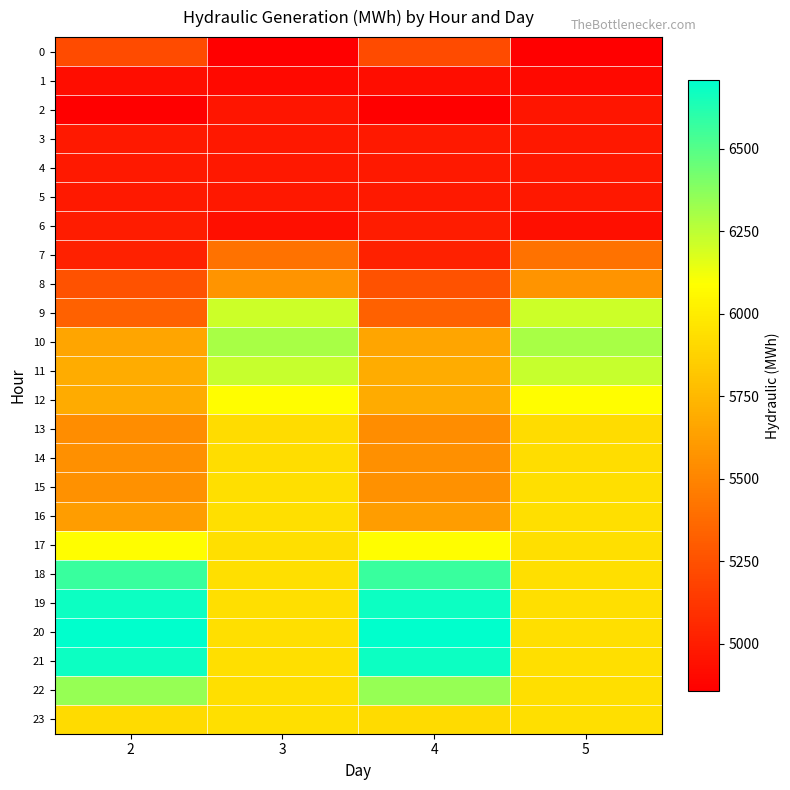

Reading left to right, what are all the values shown in this chart?

0: 2=5221.1	3=4857.3	4=5221.1	5=4857.3
1: 2=4928.5	3=4905.3	4=4928.5	5=4905.3
2: 2=4860.3	3=4964.4	4=4860.3	5=4964.4
3: 2=4980.8	3=4979.1	4=4980.8	5=4979.1
4: 2=4984.3	3=4979.5	4=4984.3	5=4979.5
5: 2=4984.9	3=4978.8	4=4984.9	5=4978.8
6: 2=5000.9	3=4931.2	4=5000.9	5=4931.2
7: 2=5017.1	3=5410.4	4=5017.1	5=5410.4
8: 2=5260.7	3=5580.0	4=5260.7	5=5580.0
9: 2=5330.8	3=6212.9	4=5330.8	5=6212.9
10: 2=5658.3	3=6297.1	4=5658.3	5=6297.1
11: 2=5689.7	3=6224.6	4=5689.7	5=6224.6
12: 2=5681.6	3=6079.2	4=5681.6	5=6079.2
13: 2=5539.7	3=5923.3	4=5539.7	5=5923.3
14: 2=5553.2	3=5930.0	4=5553.2	5=5930.0
15: 2=5562.7	3=5940.5	4=5562.7	5=5940.5
16: 2=5621.4	3=5940.5	4=5621.4	5=5940.5
17: 2=6080.0	3=5940.5	4=6080.0	5=5940.5
18: 2=6569.4	3=5940.5	4=6569.4	5=5940.5
19: 2=6676.2	3=5940.5	4=6676.2	5=5940.5
20: 2=6707.9	3=5940.5	4=6707.9	5=5940.5
21: 2=6673.1	3=5940.5	4=6673.1	5=5940.5
22: 2=6343.0	3=5940.5	4=6343.0	5=5940.5
23: 2=5915.0	3=5940.5	4=5915.0	5=5940.5